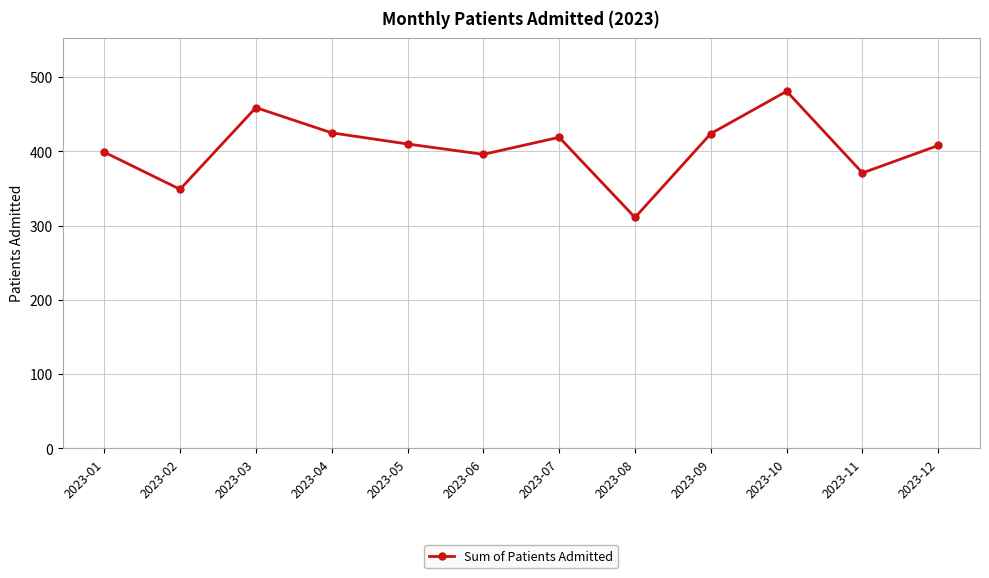

Where is the first local minimum?

2023-02